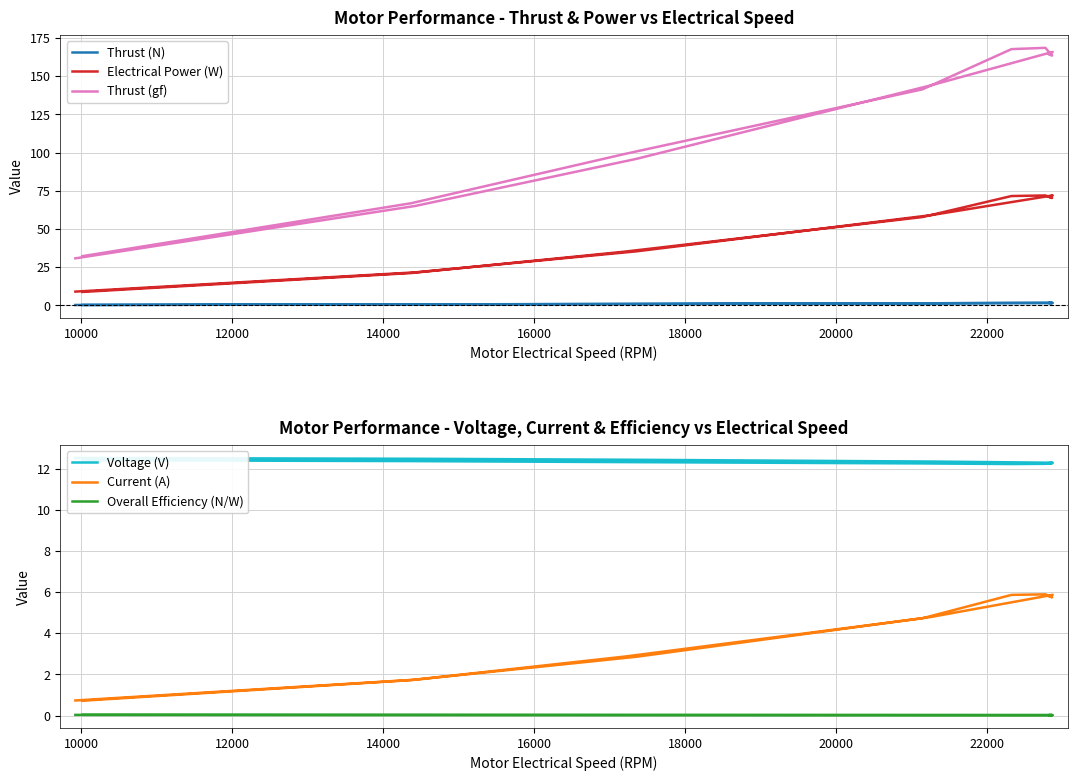

How many values in the Thrust (N) series are below 1?

6